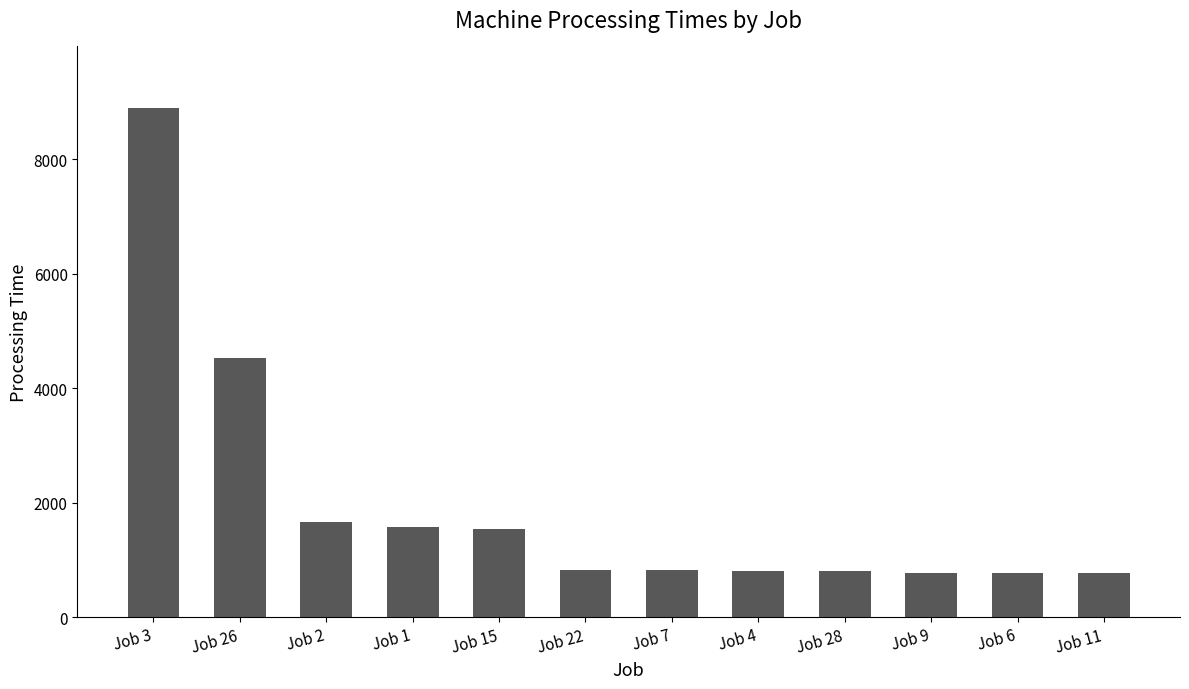

What is the average value?

1980.5